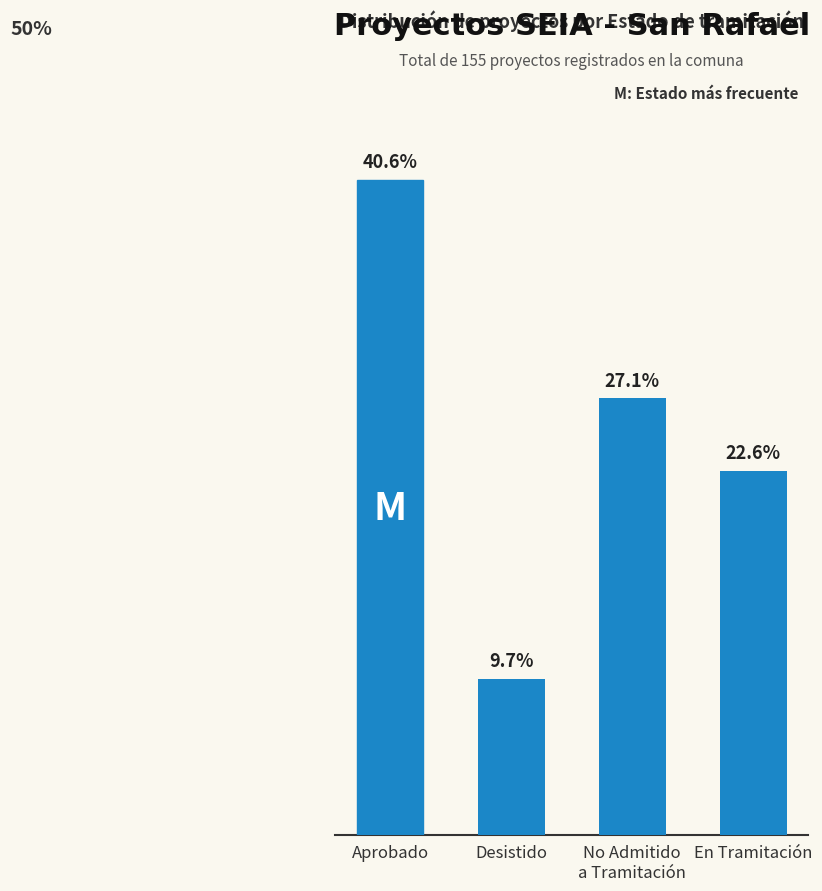

What is the label of the 2nd bar from the left?

Desistido